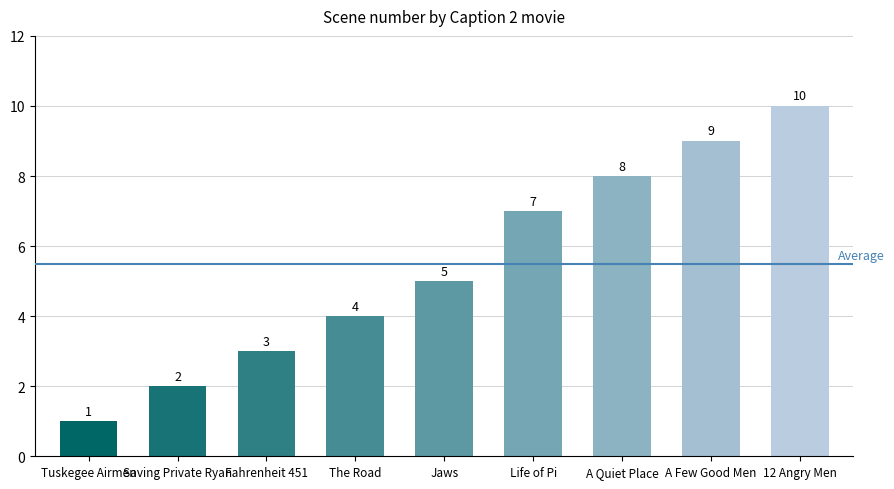

Is it true that the value at A Quiet Place is 8?

True